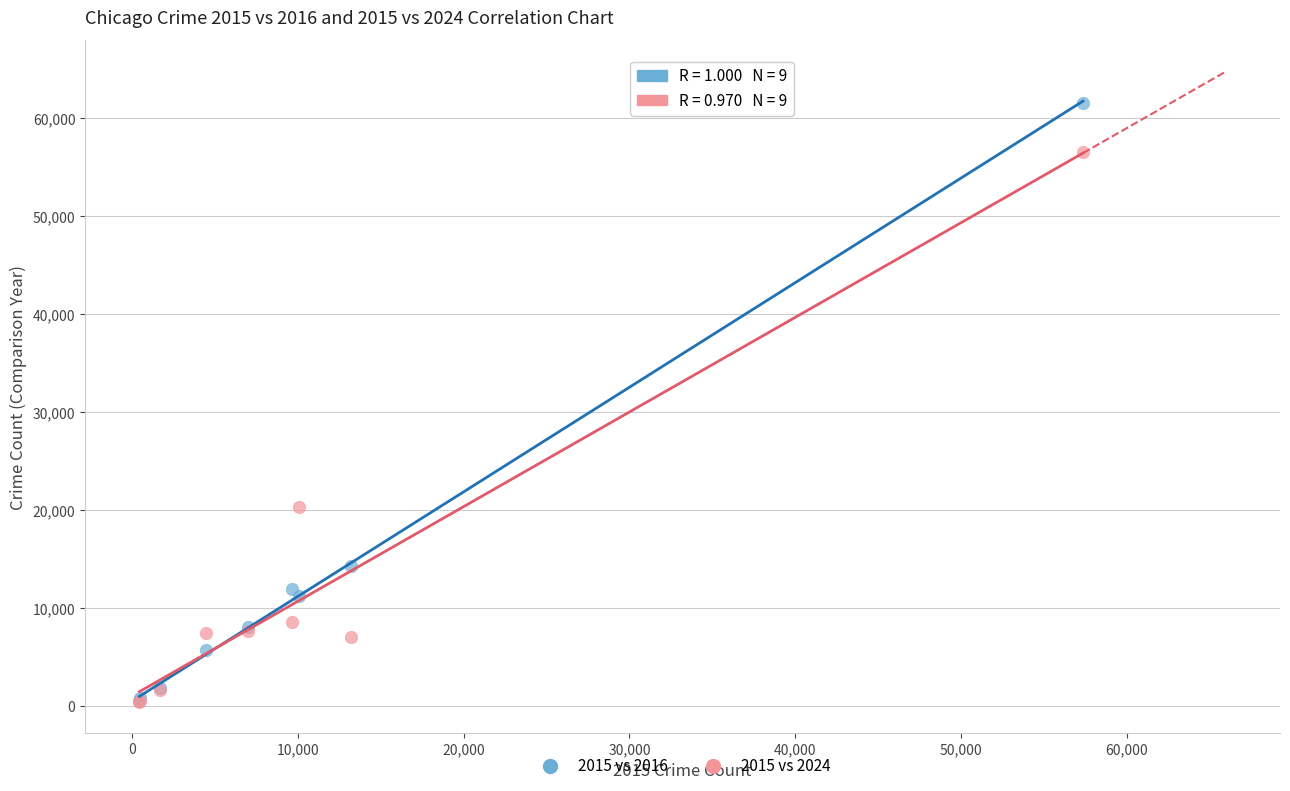

Which series has the widest spread of Y values?

2015 vs 2016